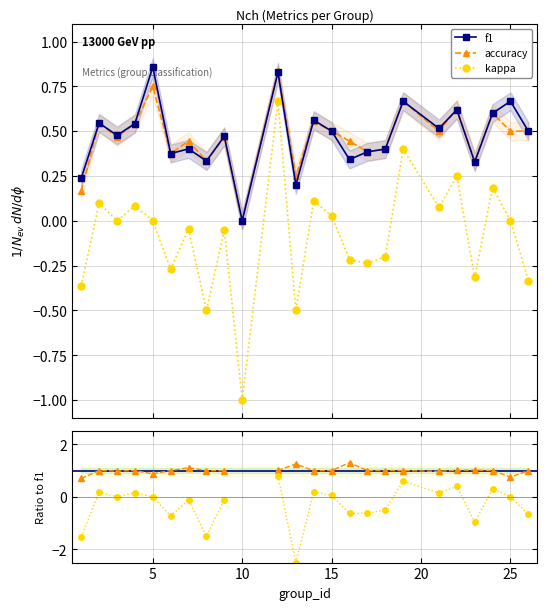

True or false: kappa has more than 2 interior local peaks.

True